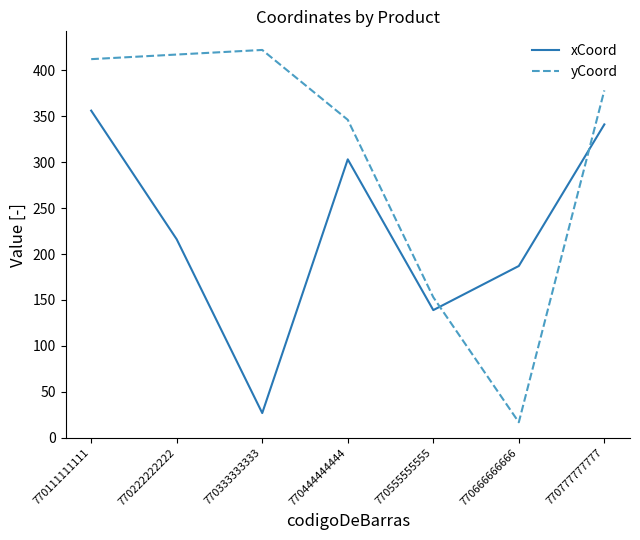

Which label corresponds to the smallest value in the chart?

770666666666